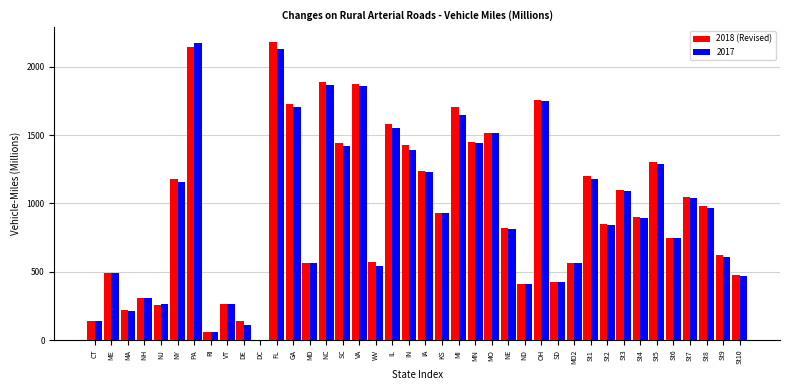

Between IN and OH, which series saw the biggest shift?

2017